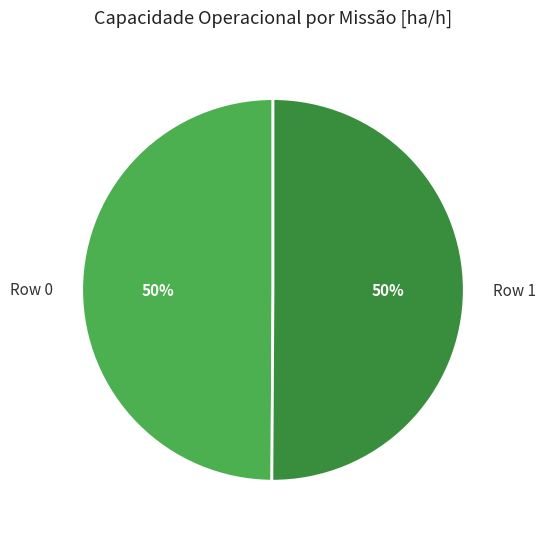

To the nearest percent, what portion does Row 0 represent?

50%